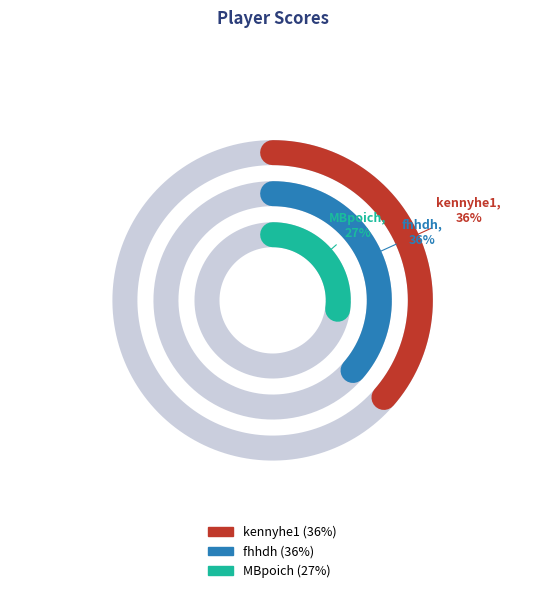

To the nearest percent, what is the average slice percentage?

33%